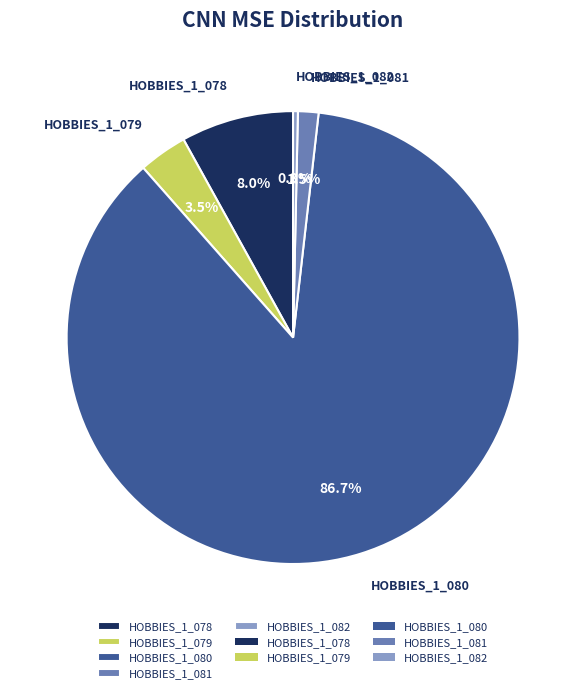

Is it true that HOBBIES_1_080 is 87% of the pie?

True